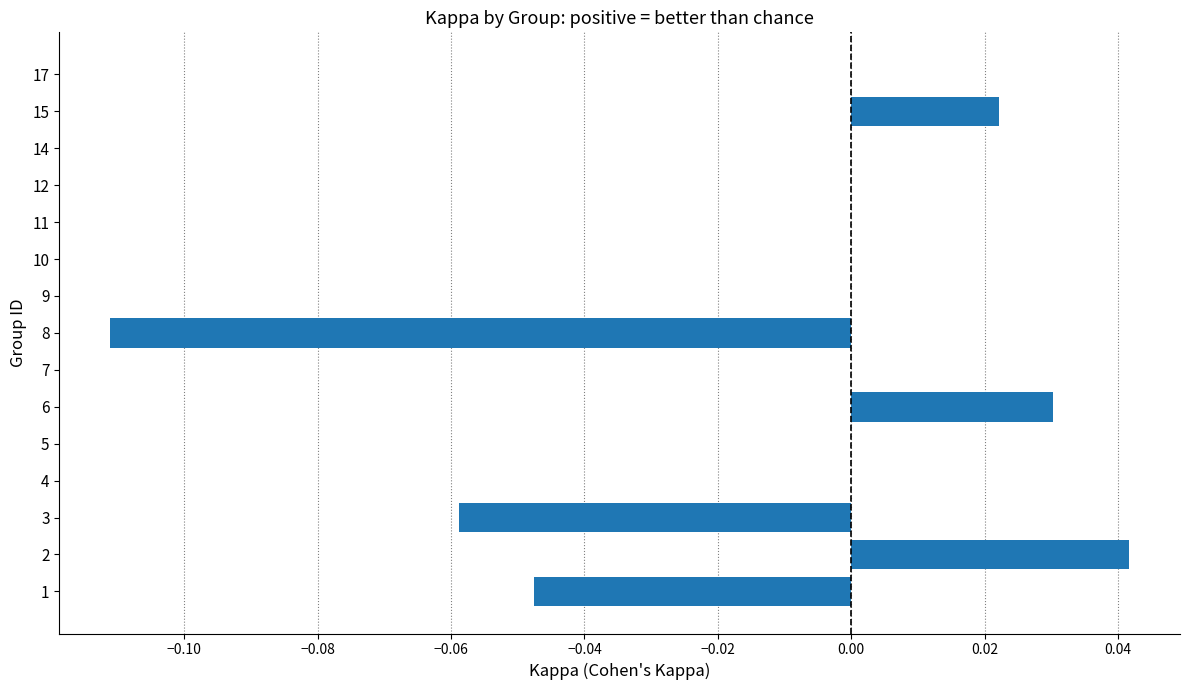

True or false: the data shows 0.0 at 17.

True